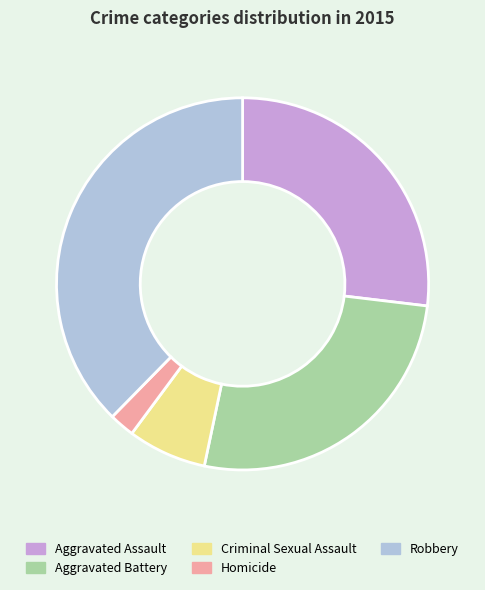

Is the sum of Homicide and Robbery greater than half?

No